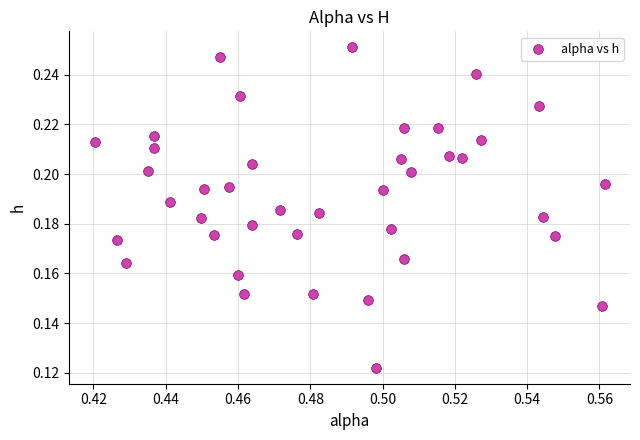

How many points are shown in the scatter plot?

40